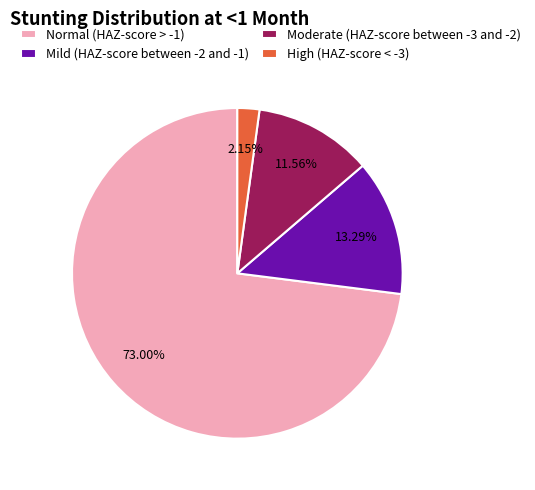

Which category accounts for the majority?

Normal (HAZ-score > -1)